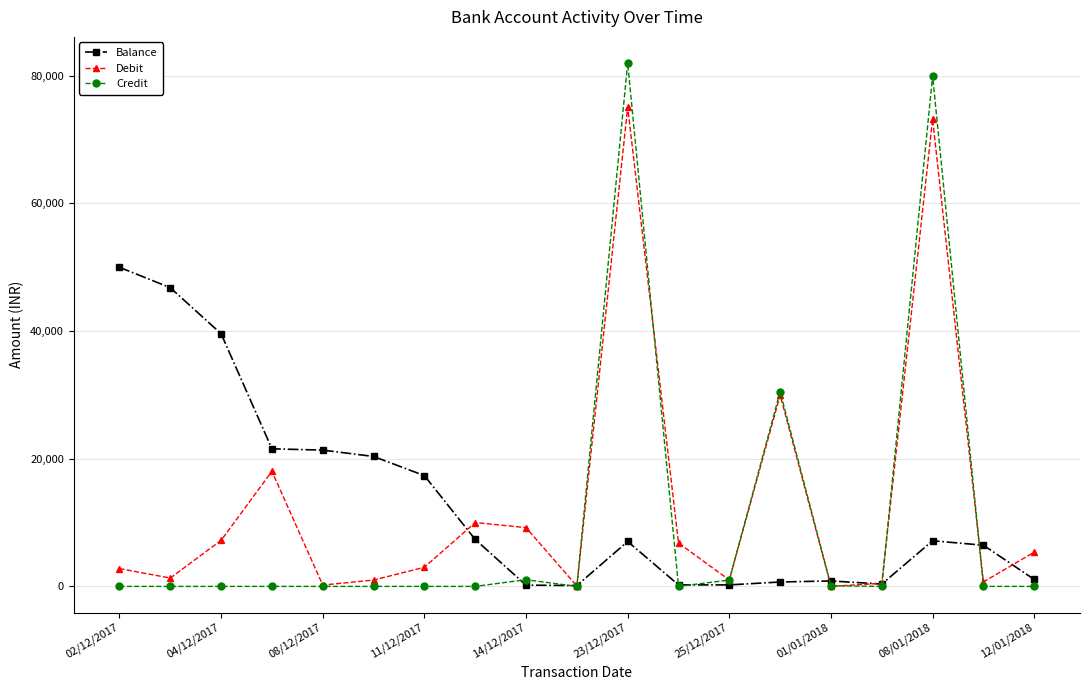

What is the maximum value for Debit?

75100.0